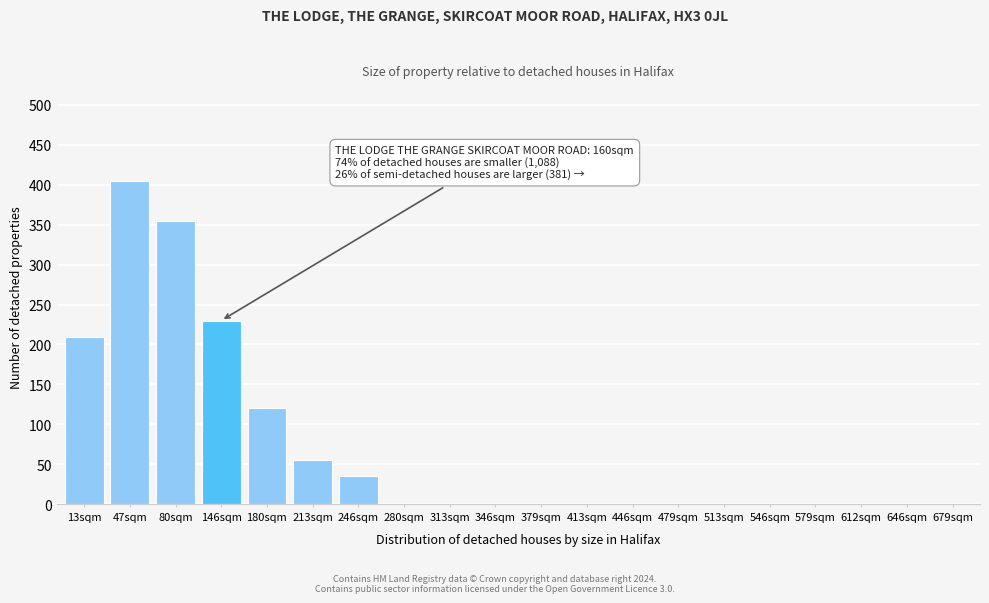

Reading left to right, transcribe all the data shown in this chart.

13sqm=210	47sqm=405	80sqm=355	146sqm=230	180sqm=120	213sqm=55	246sqm=35	280sqm=0	313sqm=0	346sqm=0	379sqm=0	413sqm=0	446sqm=0	479sqm=0	513sqm=0	546sqm=0	579sqm=0	612sqm=0	646sqm=0	679sqm=0